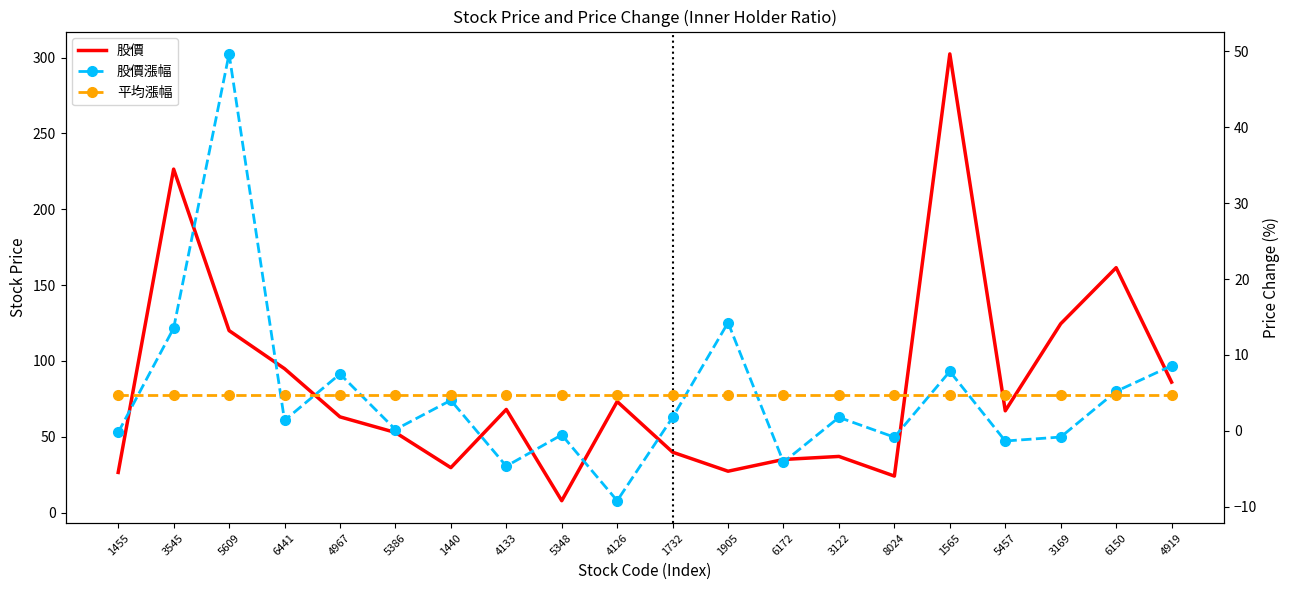

What is the approximate value of 平均漲幅 at 1455?

4.7